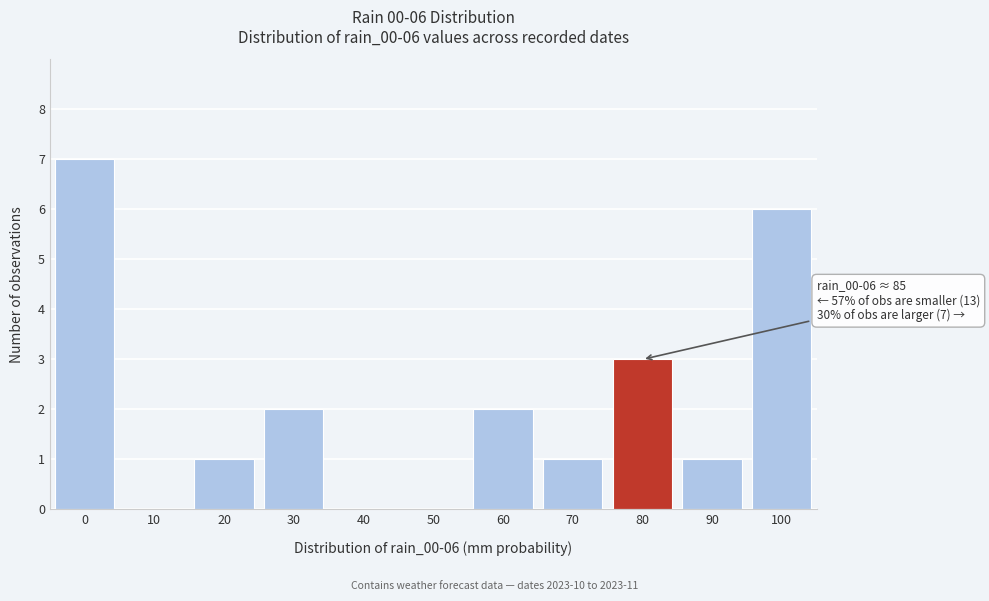

Reading left to right, what are all the values shown in this chart?

0=7	10=0	20=1	30=2	40=0	50=0	60=2	70=1	80=3	90=1	100=6